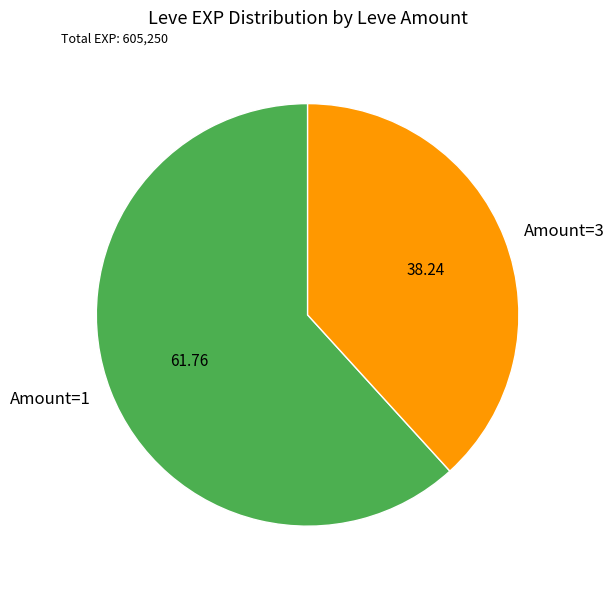

Which category has the smallest portion of the pie?

Amount=3